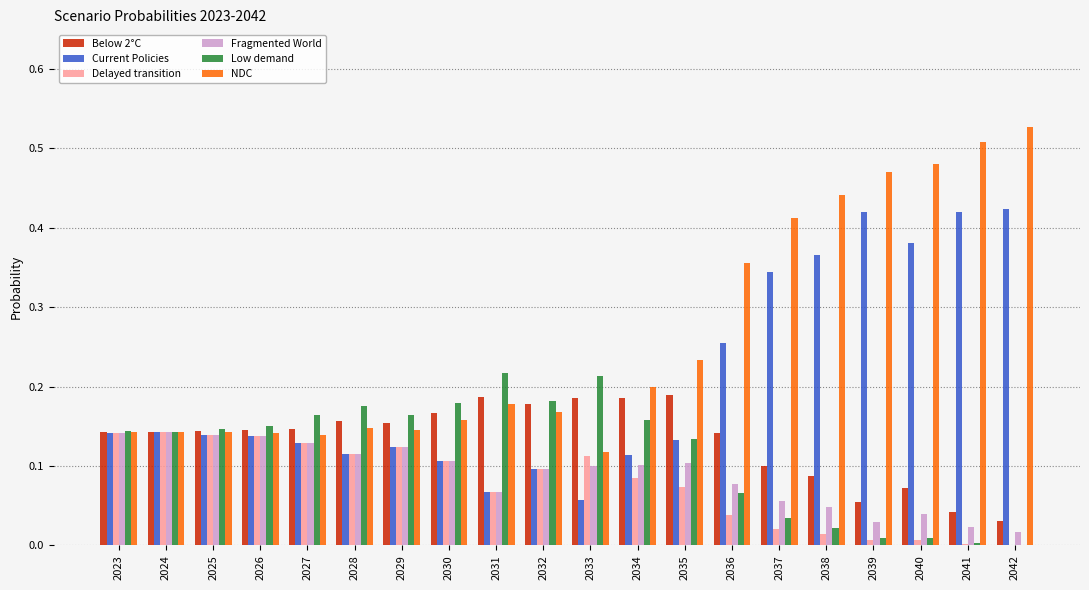

How many NDC values are between 0 and 1?

20